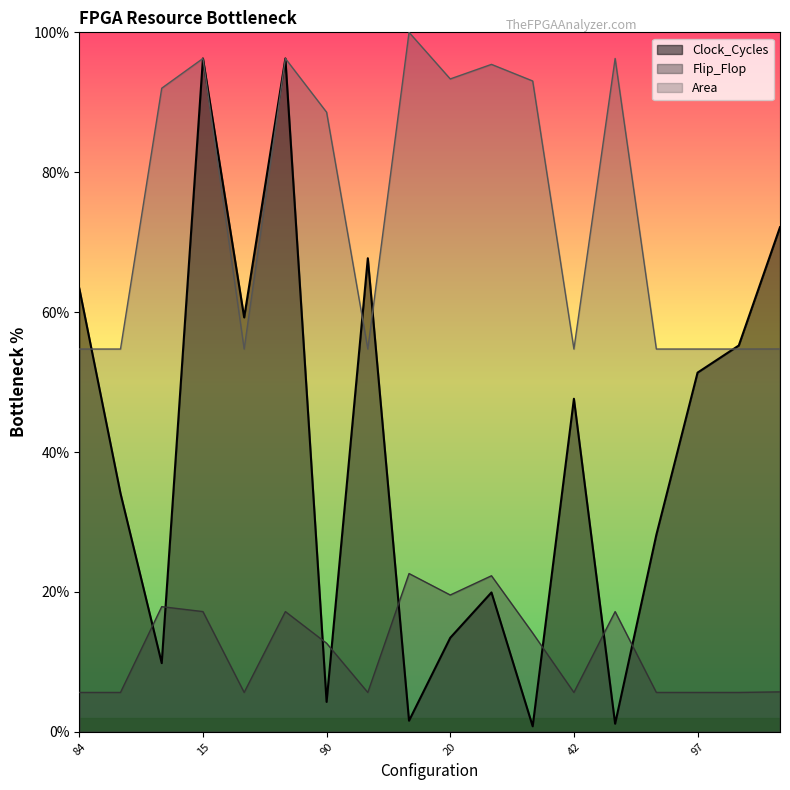

Is it true that Area equals 19.7 at values_16?

False